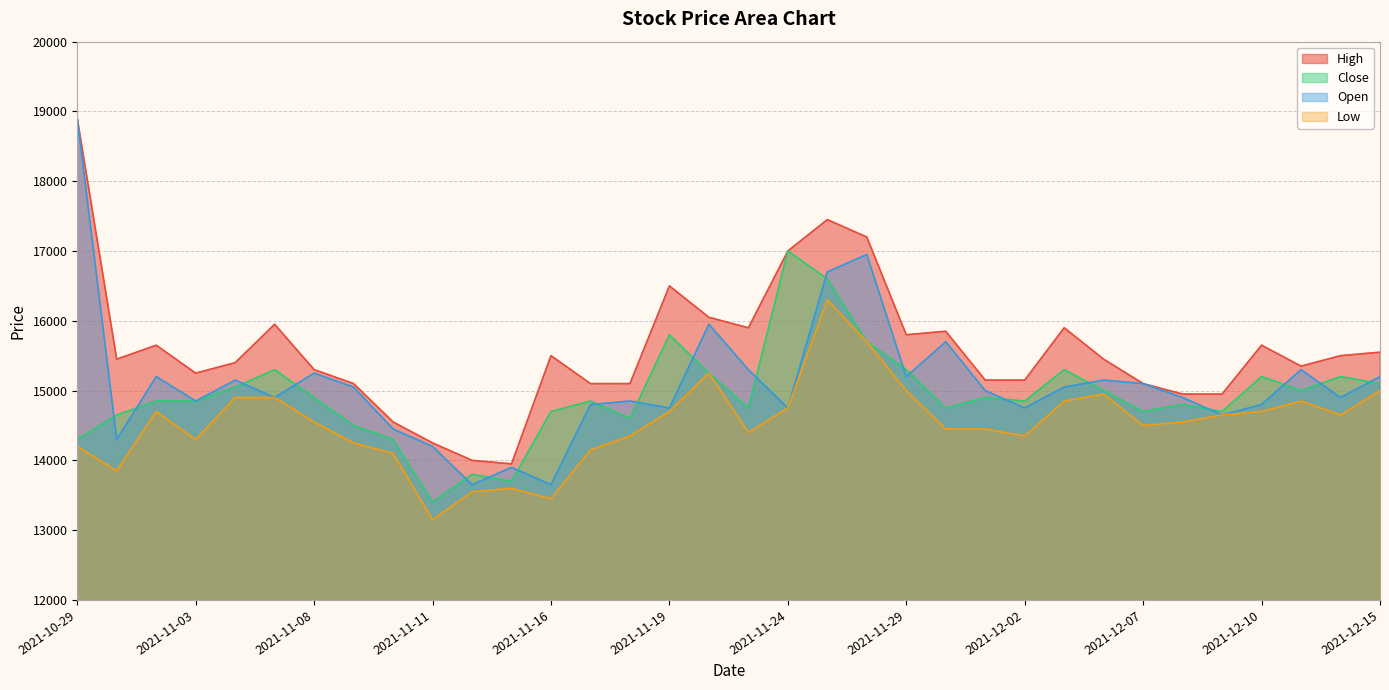

True or false: Close and Open cross at least once.

True